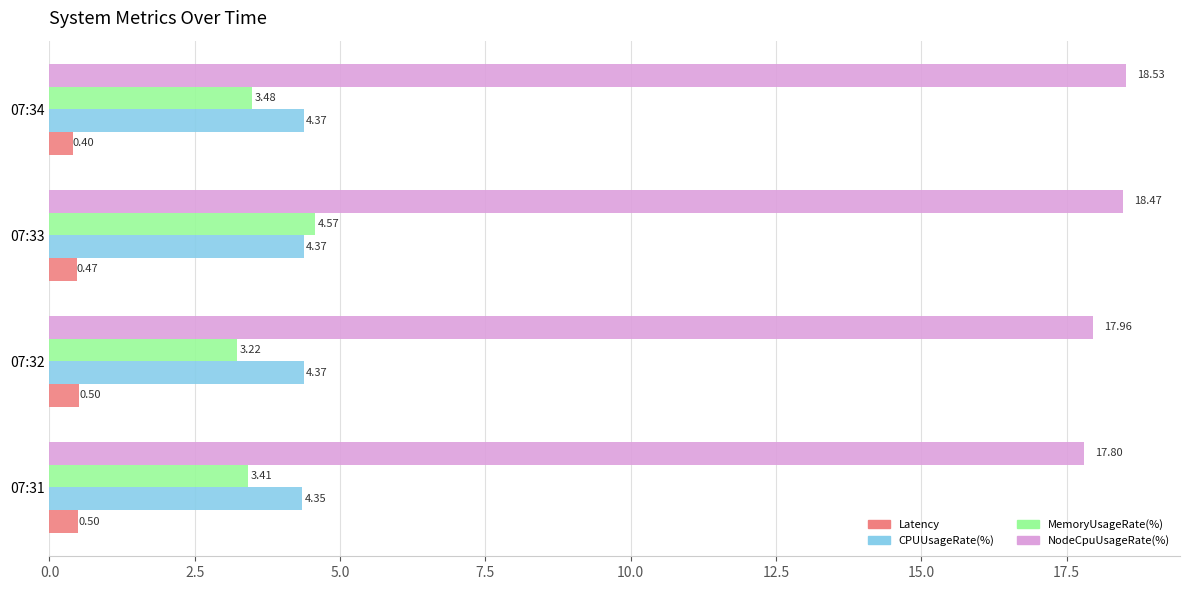

At how many categories does at least one series exceed 7?

4